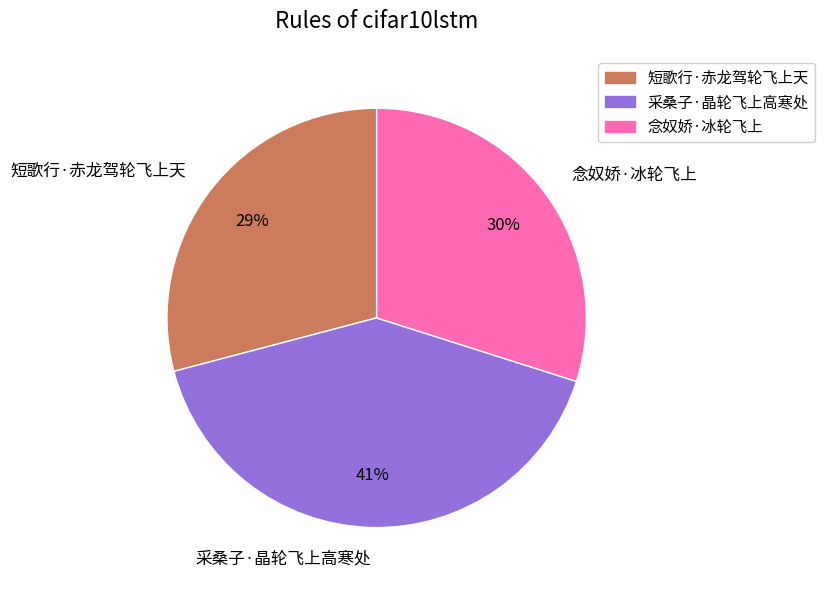

Count the number of slices in the pie.

3